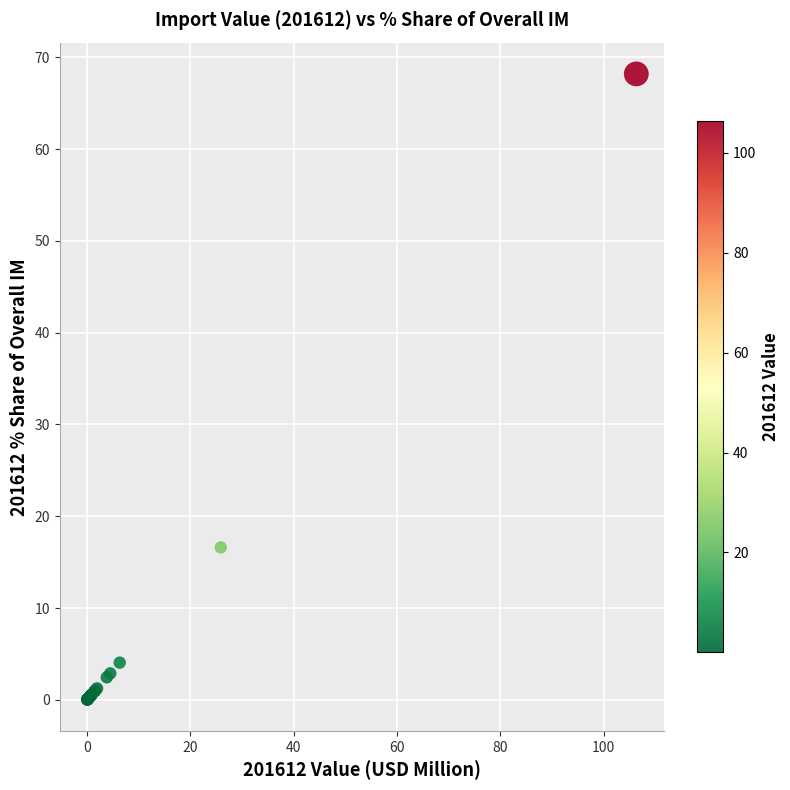

What Y value in the scatter plot is closest to 34?

16.6